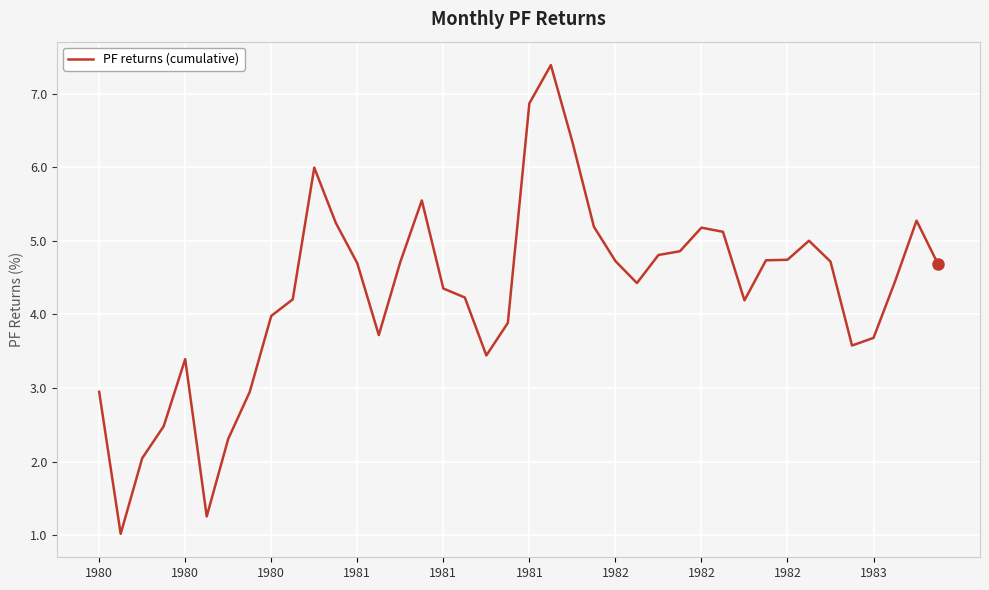

What is the difference between the maximum and minimum values?

6.4